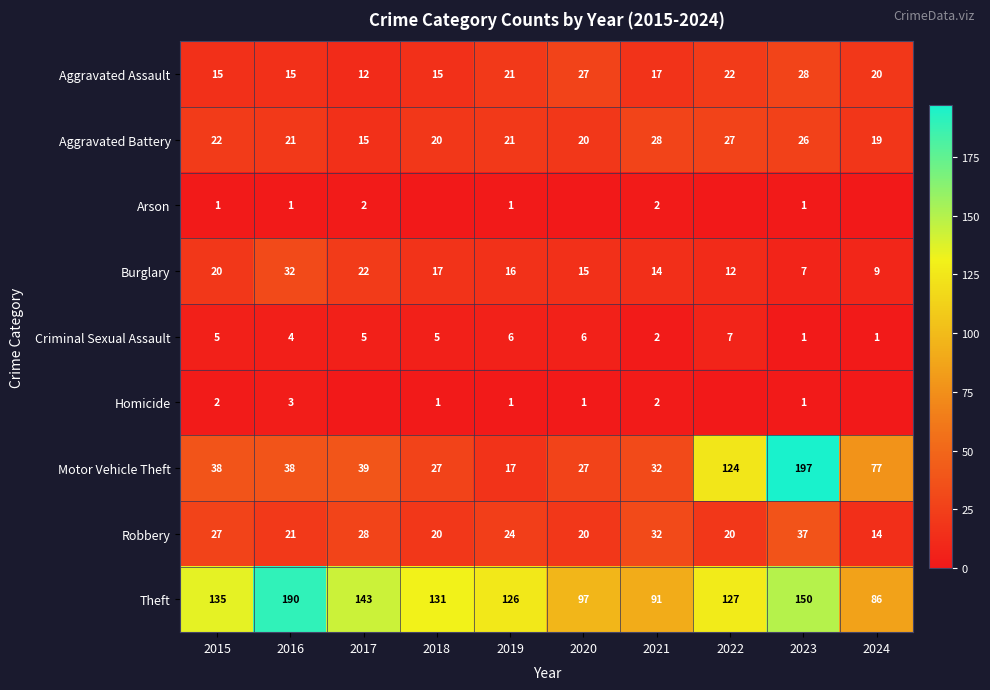

At how many categories does at least one series exceed 3?

10